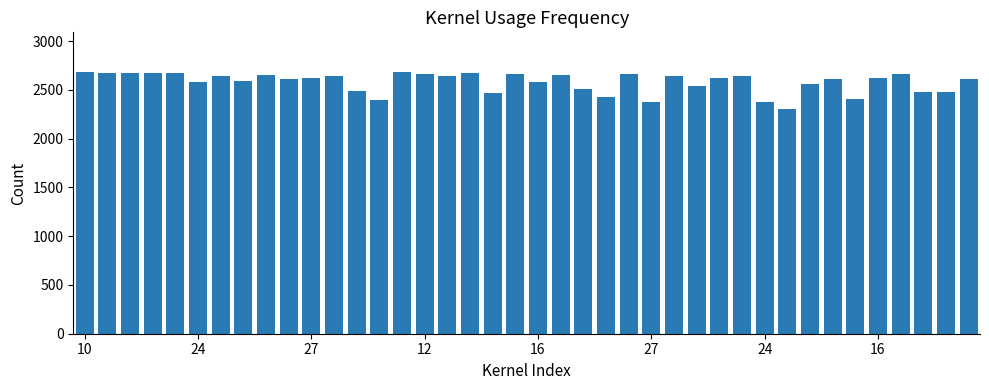

What is the value of the 35th bar from the left?

2411